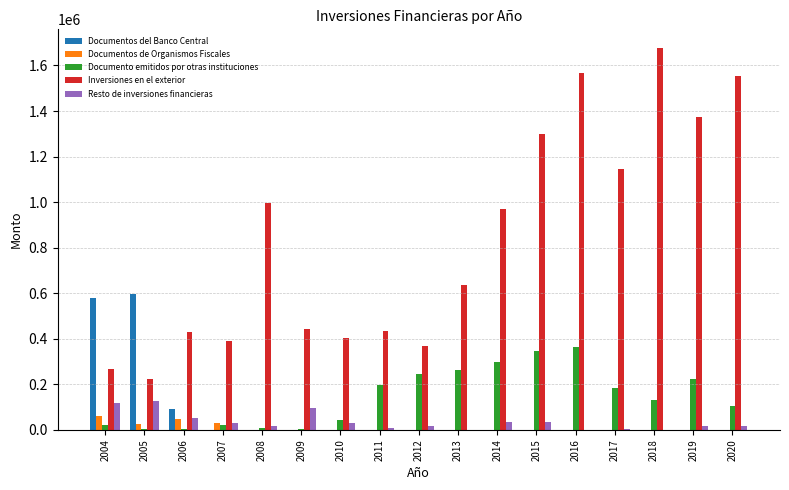

The value of Resto de inversiones financieras at 2009 is 95550. True or false?

True